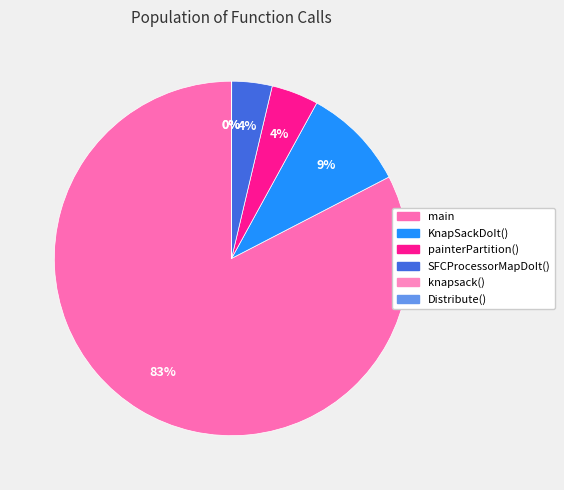

Combined, what portion of the pie is SFCProcessorMapDoIt() and main?

86.3%